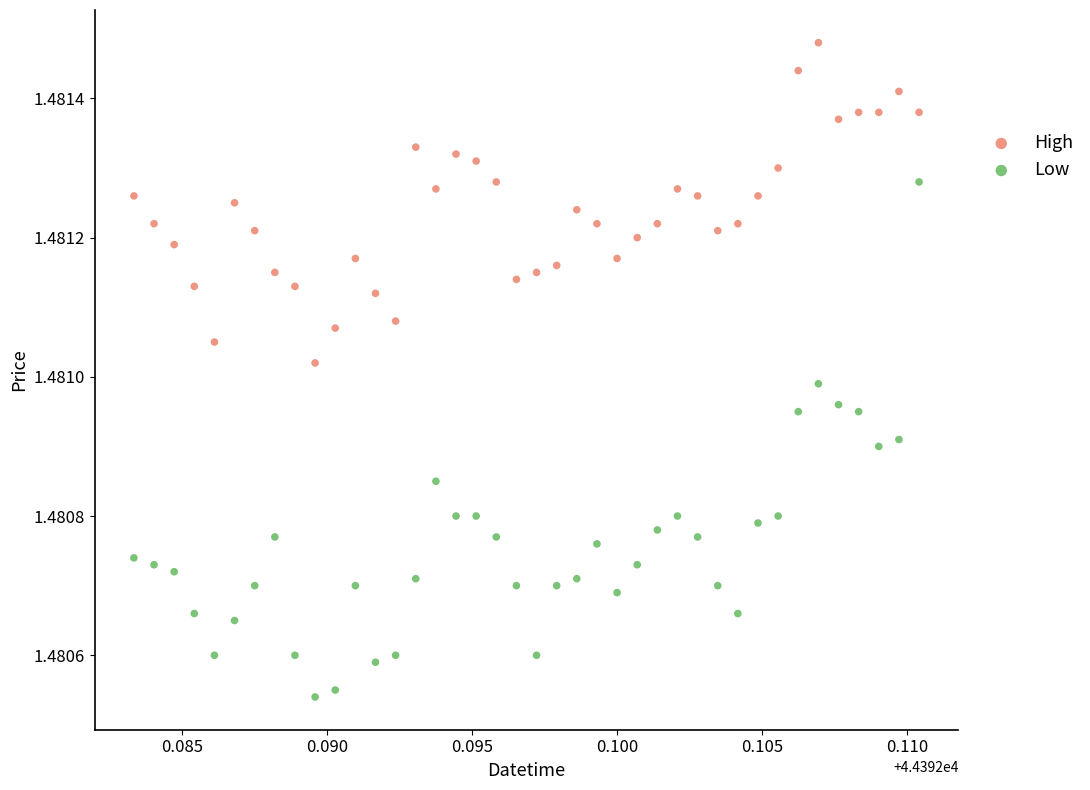

What are all the series names shown in the legend?

High, Low